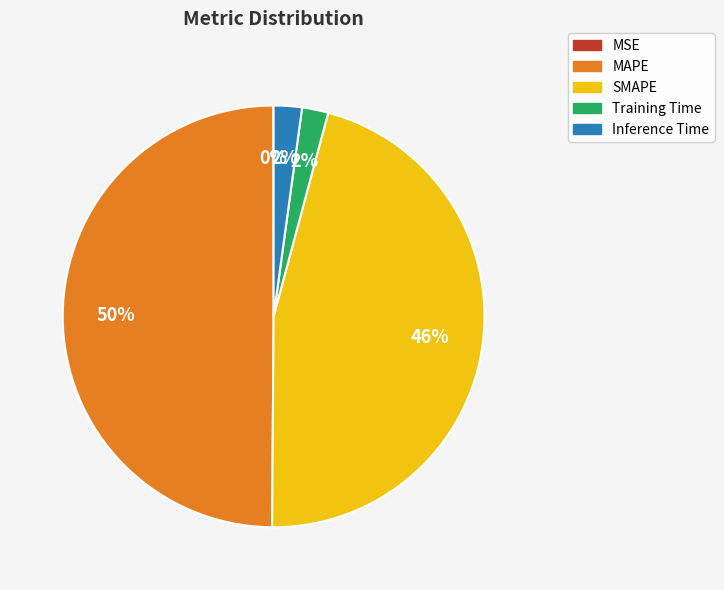

Does SMAPE account for over 50% of the chart?

No